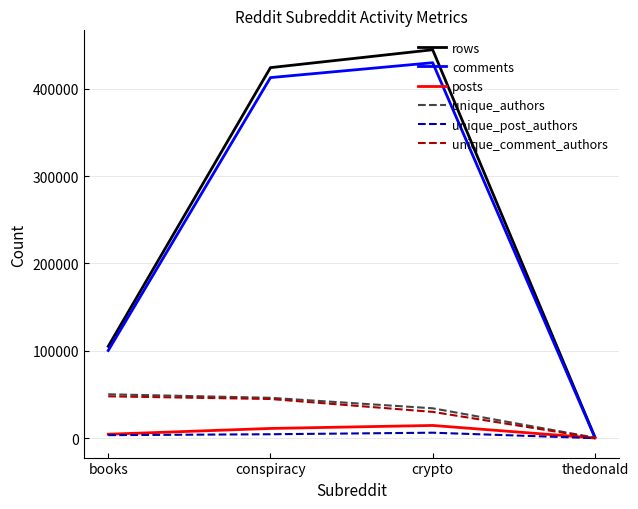

At which category does comments reach its first local peak?

crypto